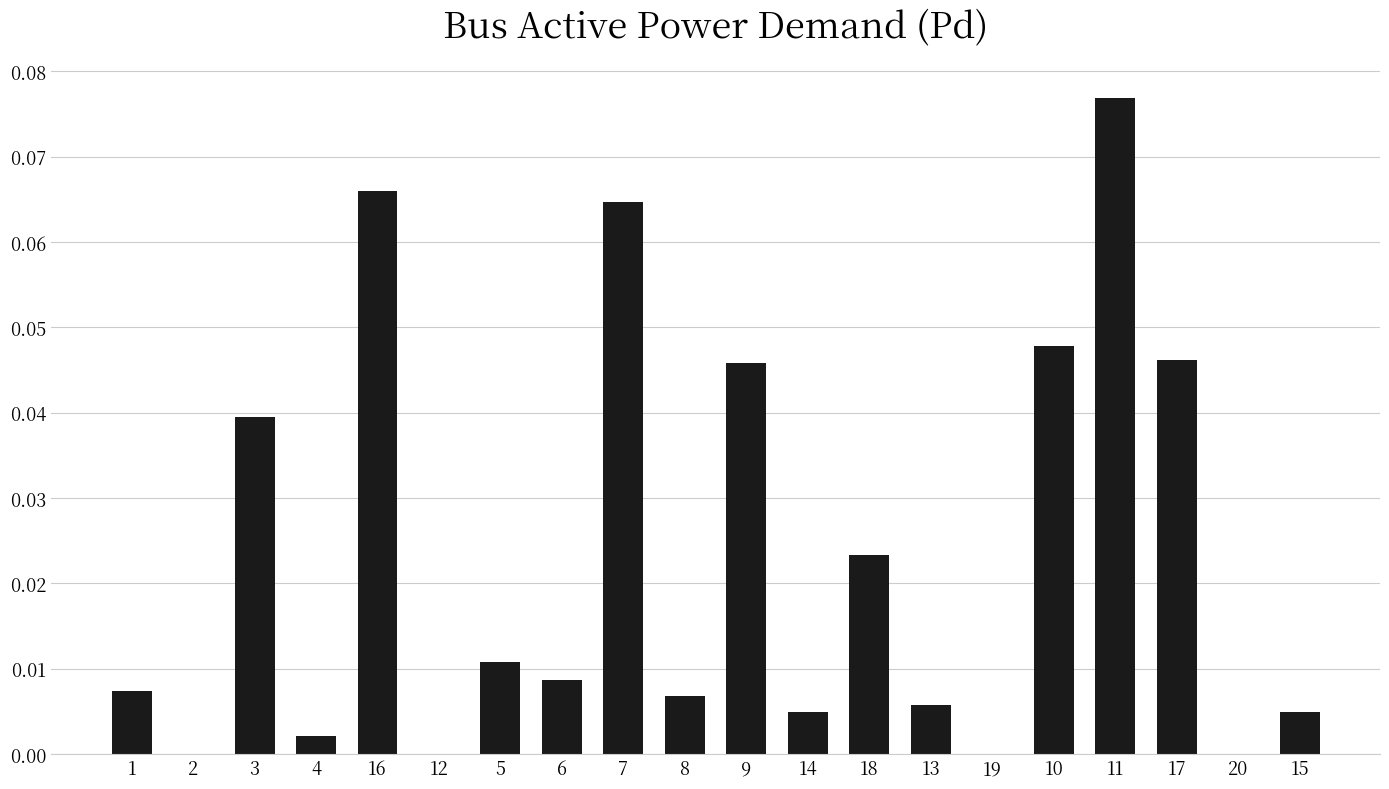

What is the sum of all values?

0.5